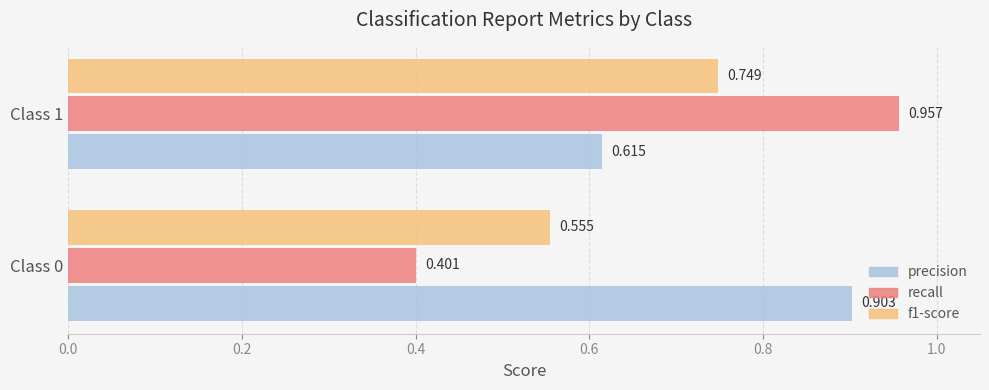

Which series has the largest total across all categories?

precision